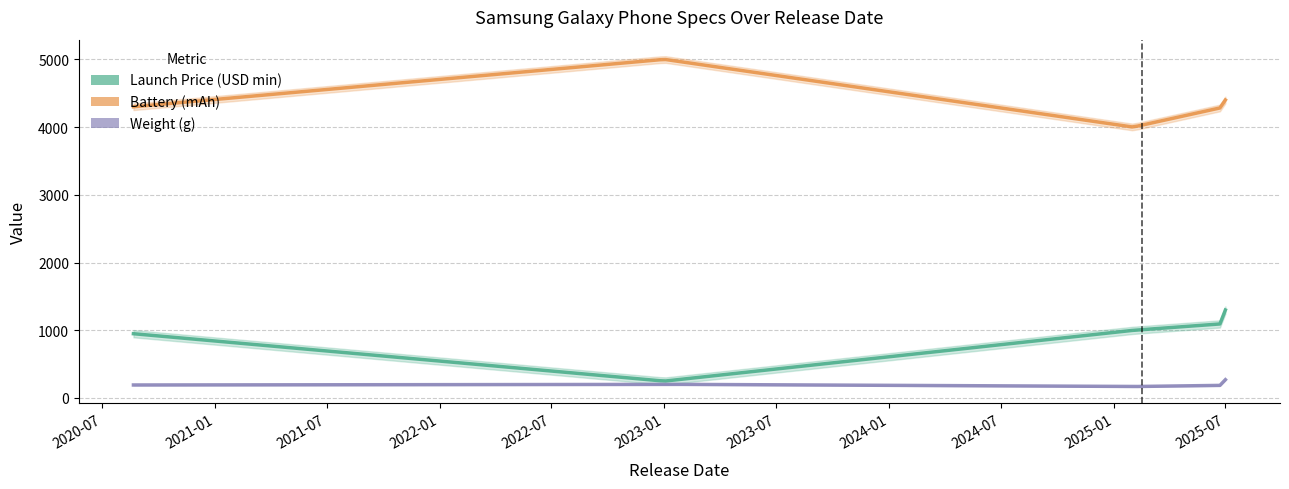

What is the sum of the launch_price_usd.min values at 2023-01-01 and 2025-07-01?

1548.0